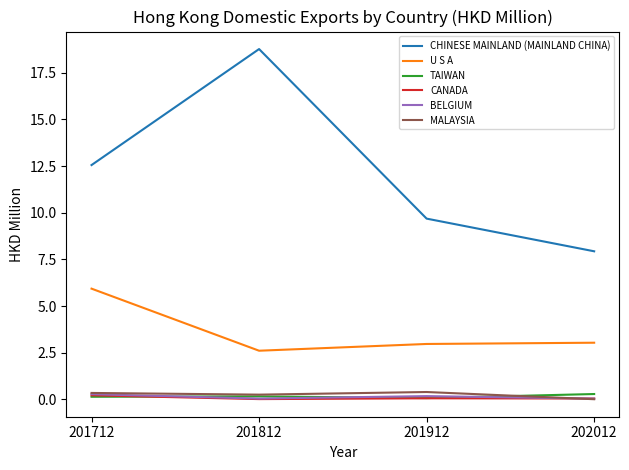

True or false: TAIWAN and U S A cross at least once.

False